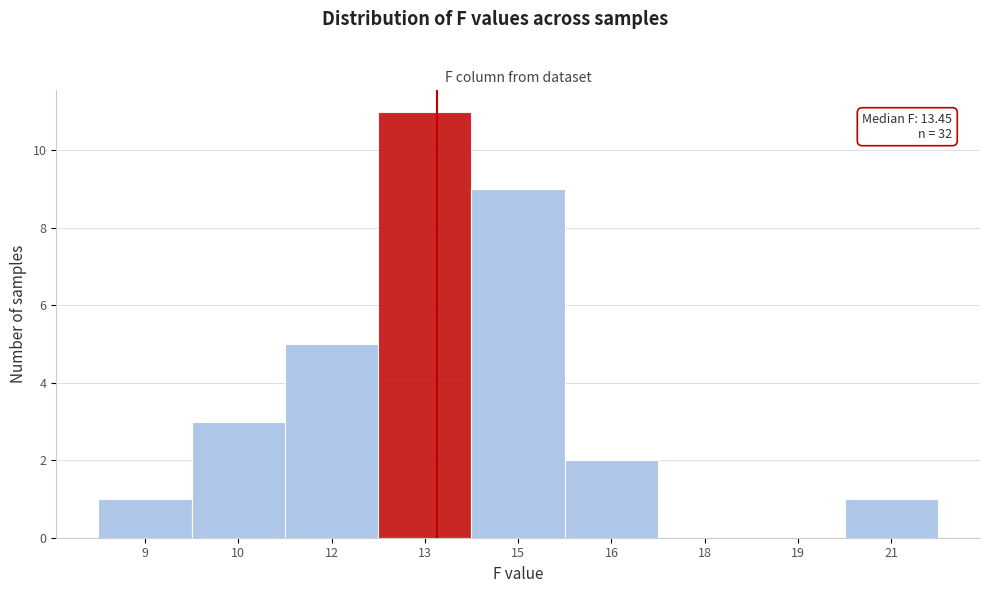

Reading right to left, extract all data points from this chart.

21=1	19=0	18=0	16=2	15=9	13=11	12=5	10=3	9=1